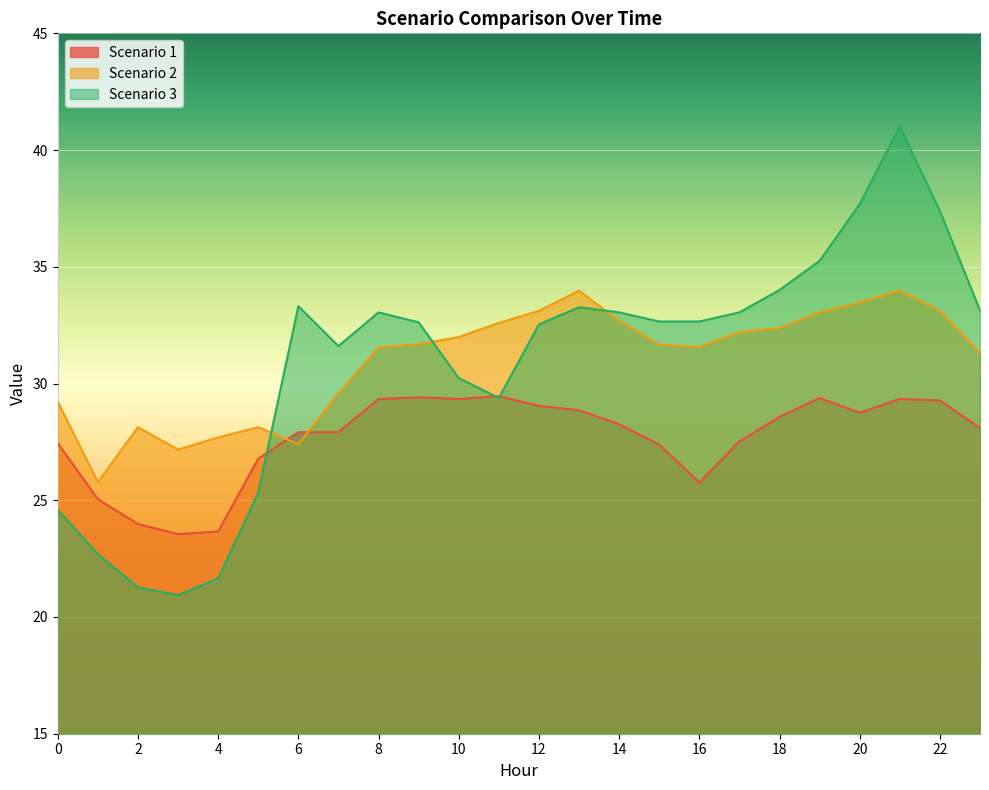

What is the difference between the highest and lowest values at 21?

11.7